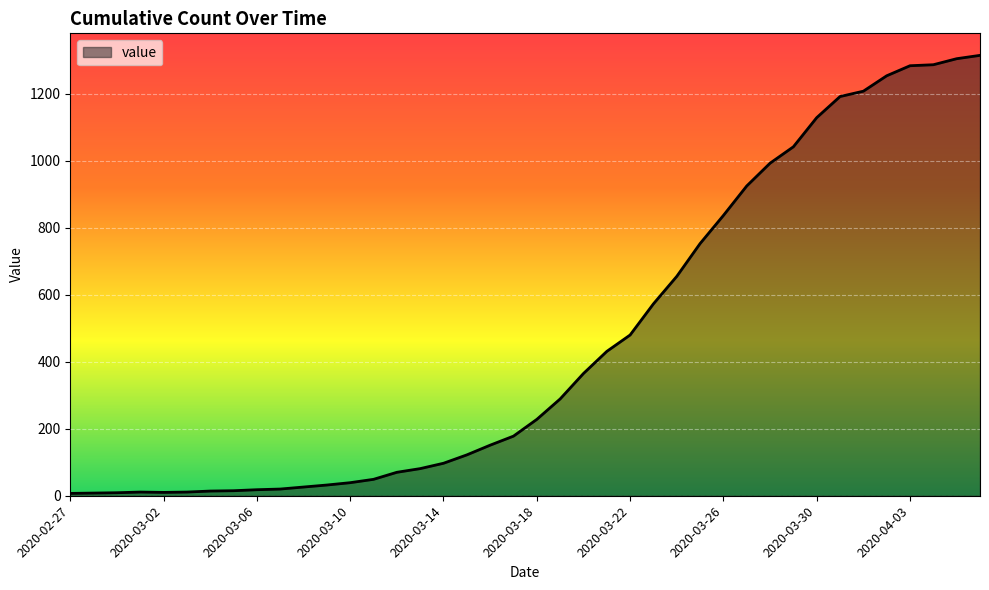

What is the average value?

463